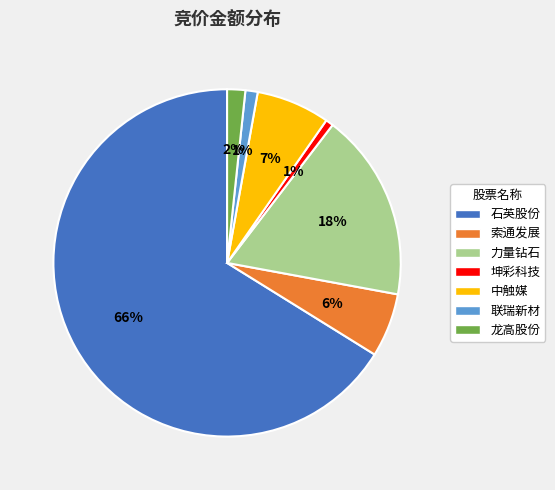

To the nearest percent, what is the average slice percentage?

14%